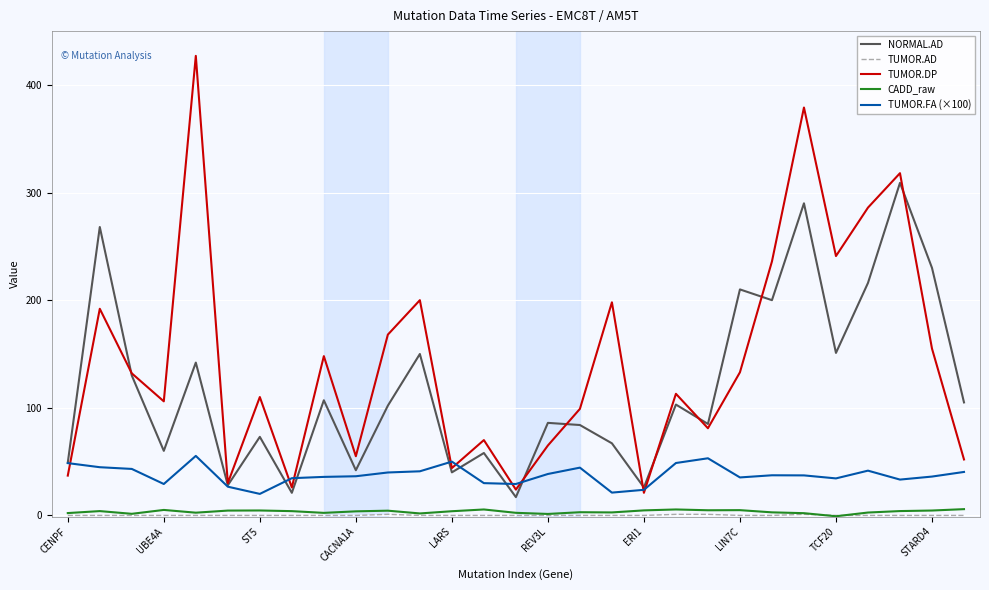

What is the minimum value for CADD_raw?

-0.8